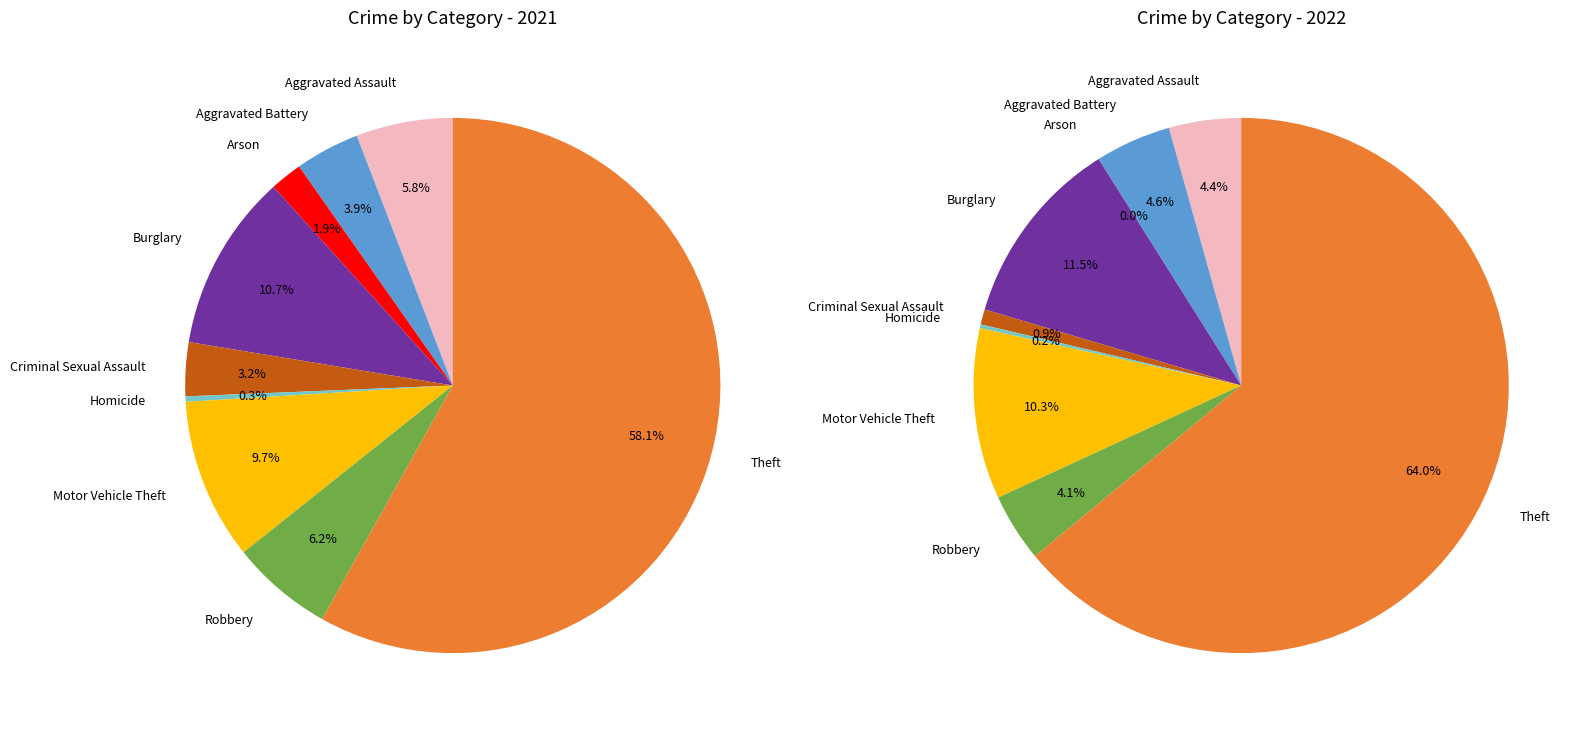

To the nearest percent, what portion does 3 represent?

11%